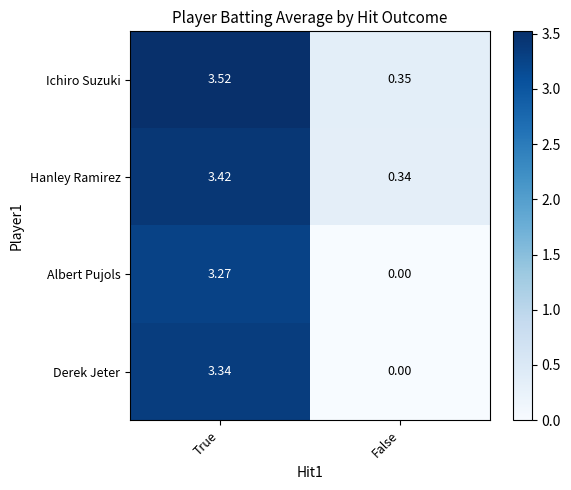

At which label does Ichiro Suzuki reach its peak?

True